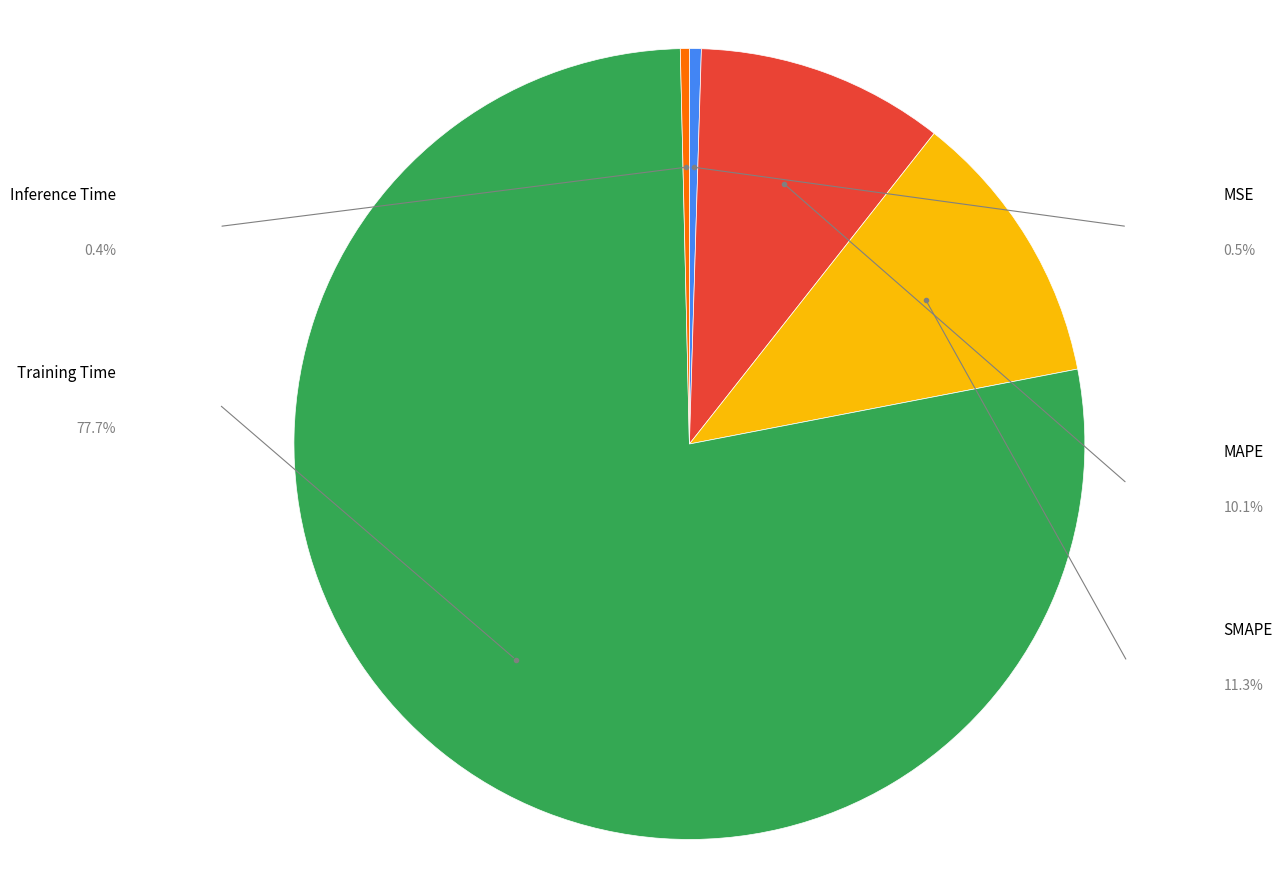

True or false: Inference Time accounts for 0% of the total.

True